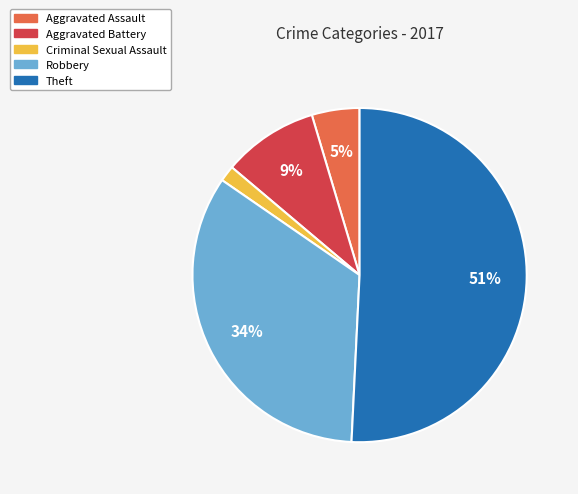

How many segments does this pie chart have?

5